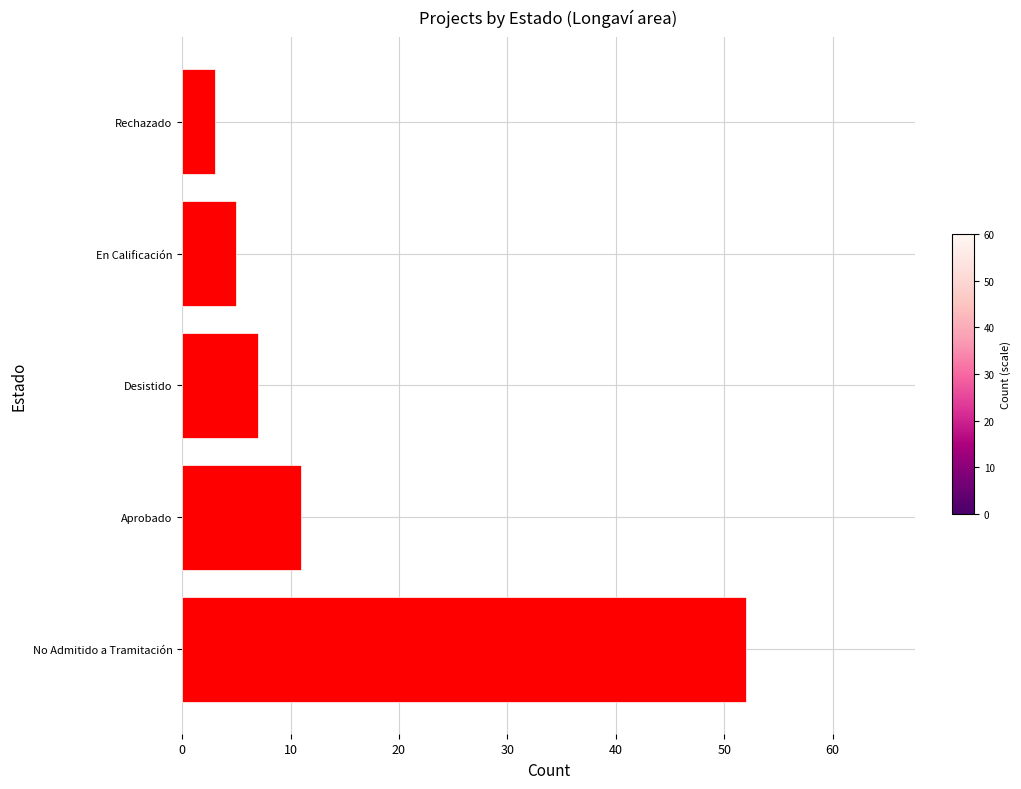

What is the difference between the maximum and minimum values?

49